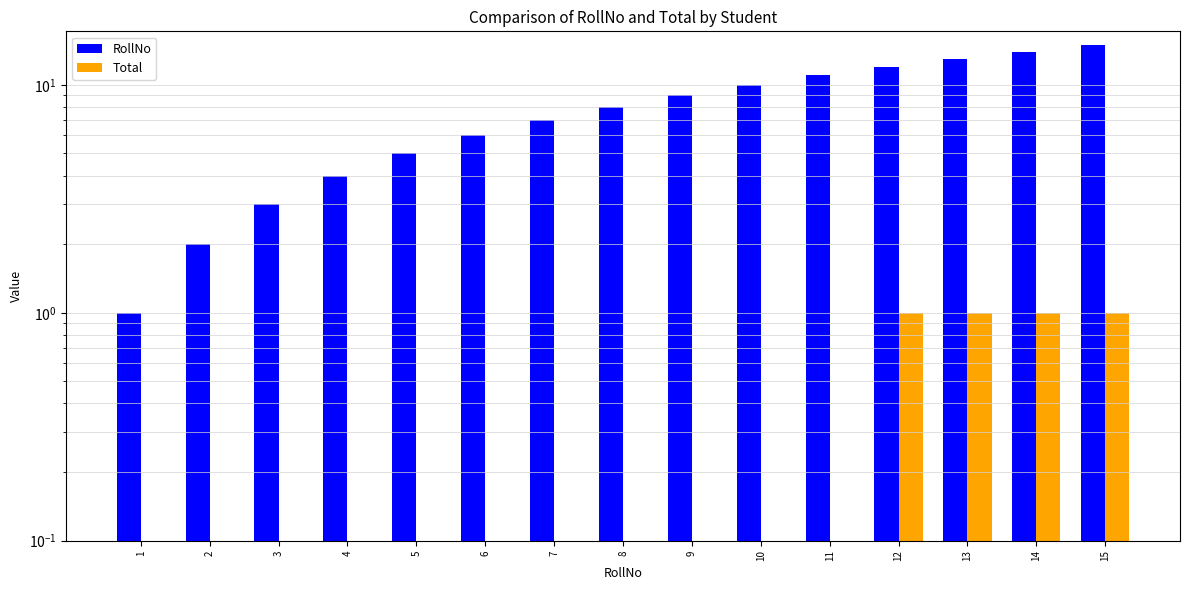

The RollNo series shows 4 at 4. True or false?

True